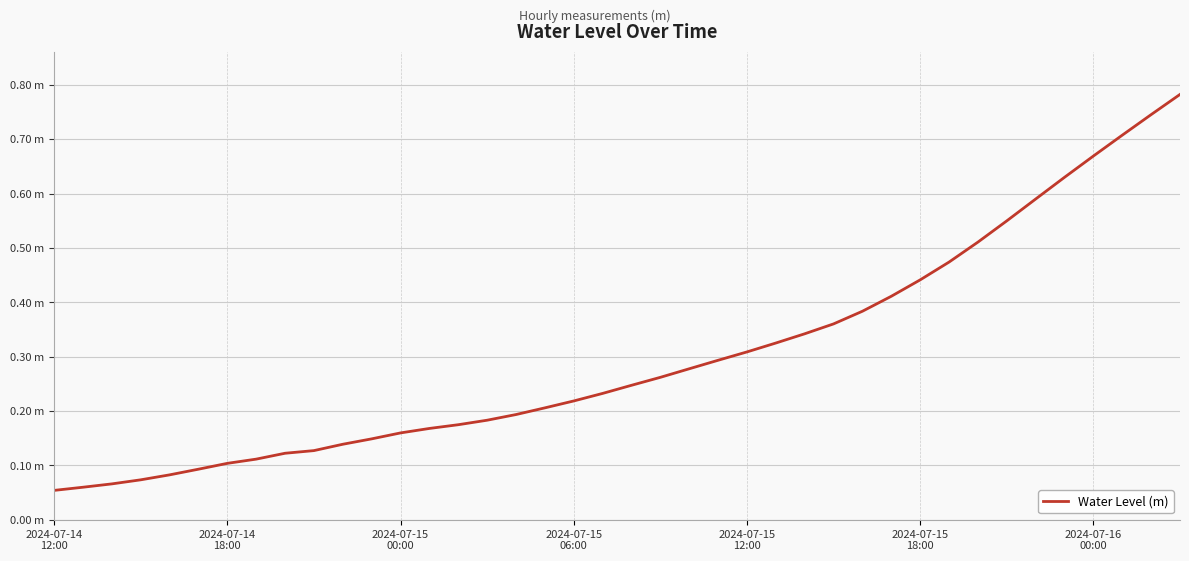

What is the average value?

0.3